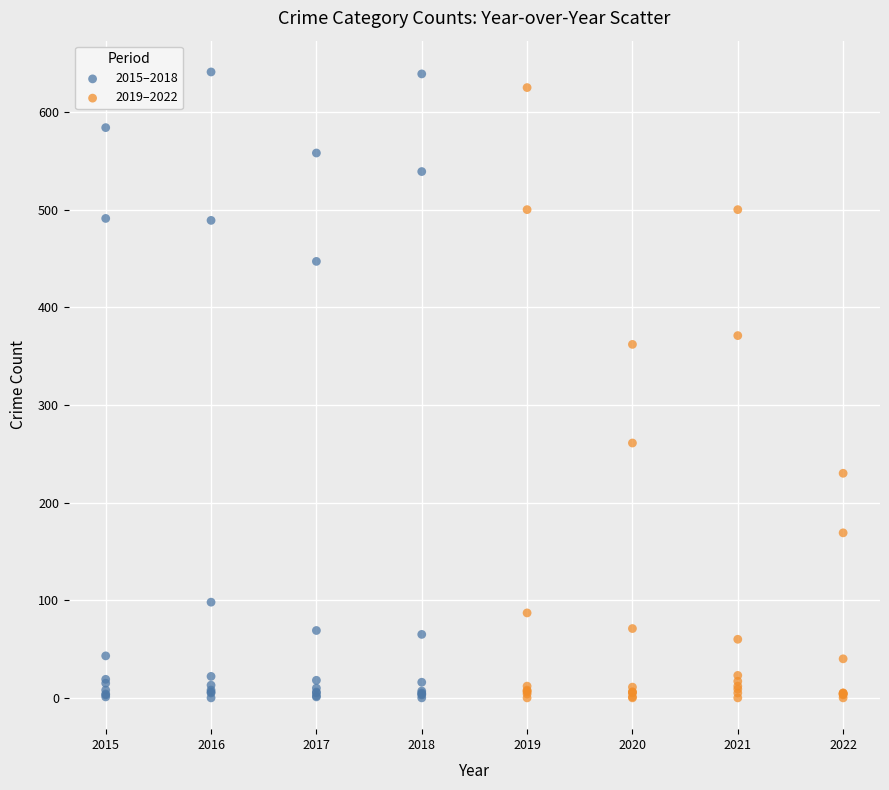

Which series has the largest Y range (max minus min)?

2015–2018